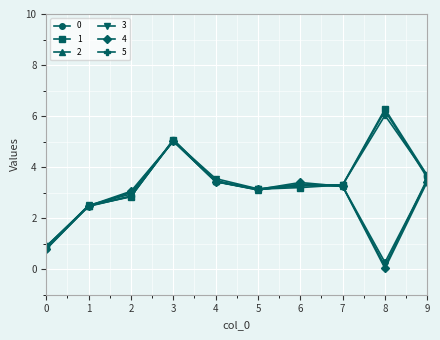

How many interior local peaks does the 4 series have?

2